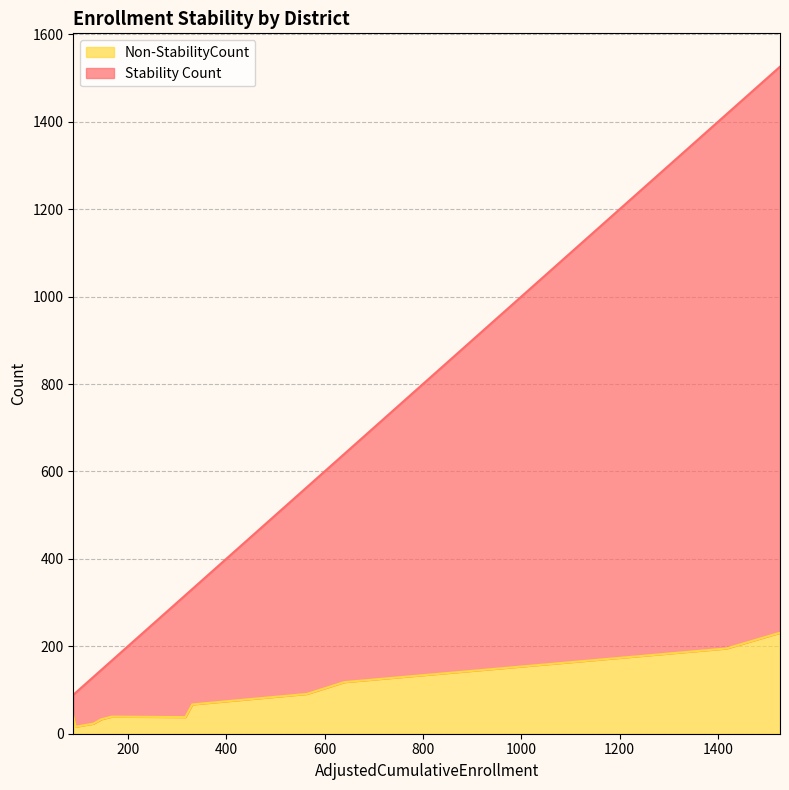

Which series has the largest total across all categories?

Stability Count